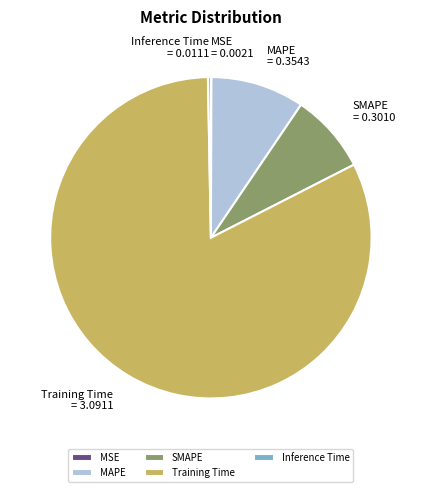

Which slice represents more than half of the pie?

Training Time